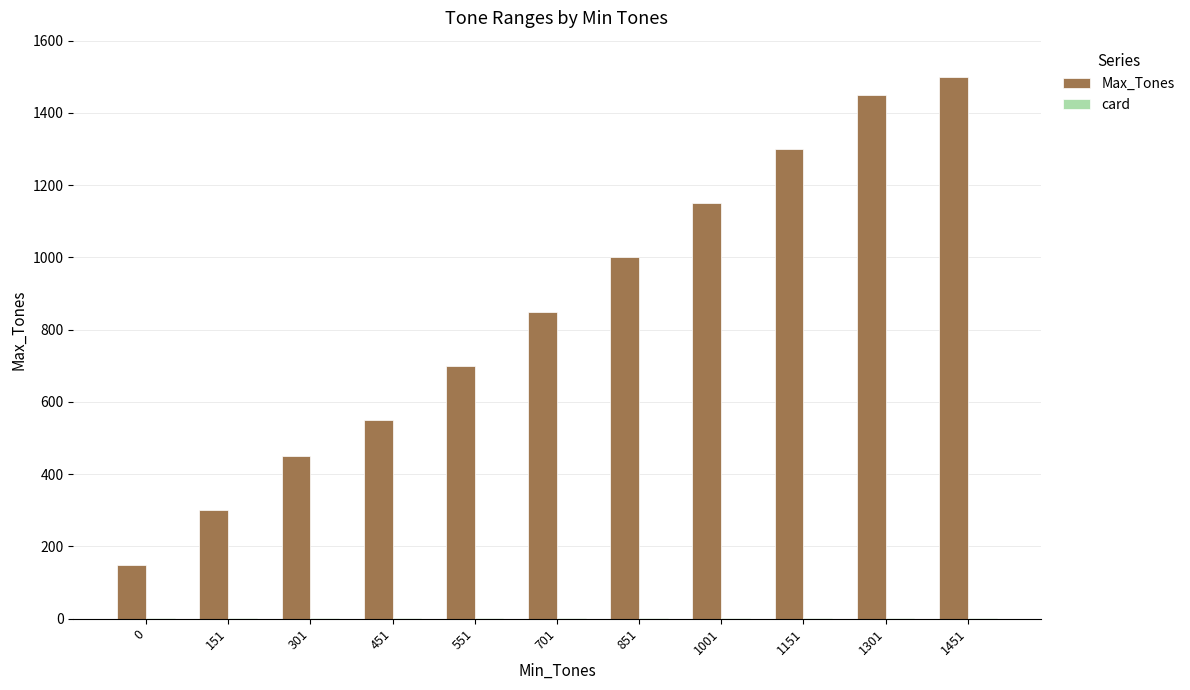

The Max_Tones series shows 180 at 151. True or false?

False